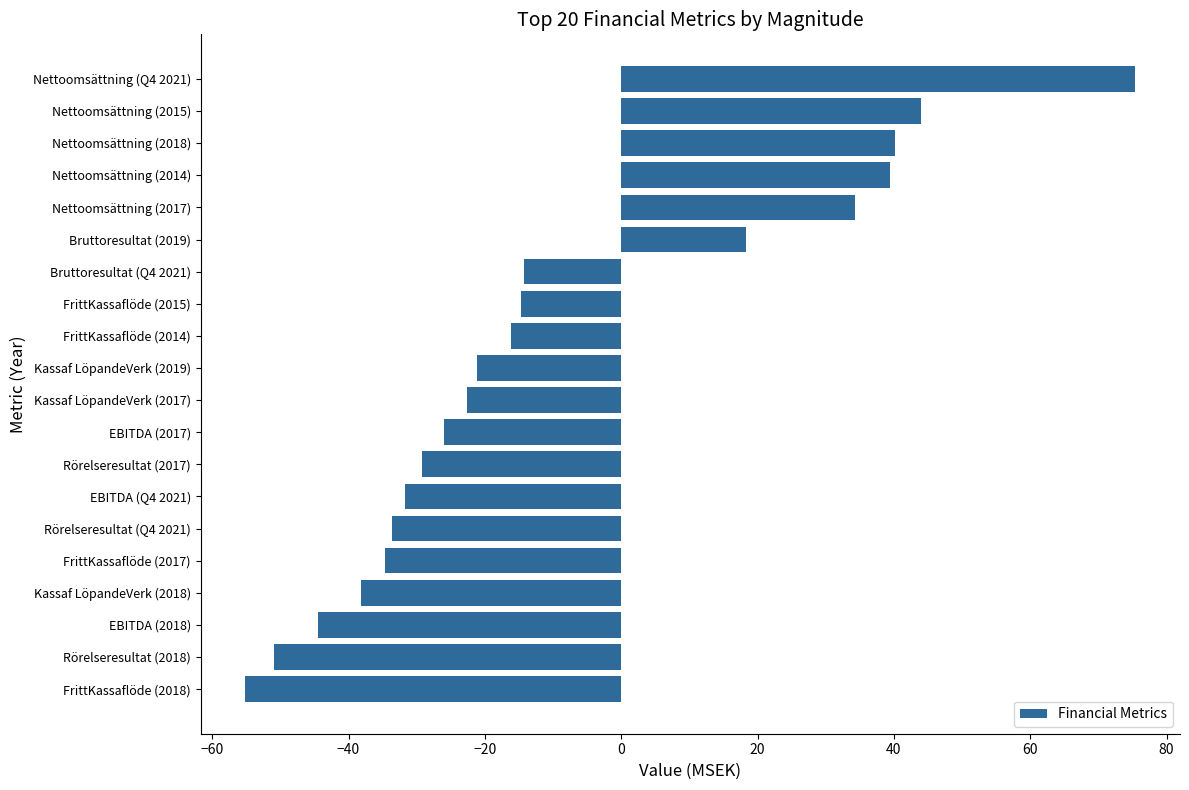

What is the change in value from EBITDA (2017) to FrittKassaflöde (2014)?

+9.9